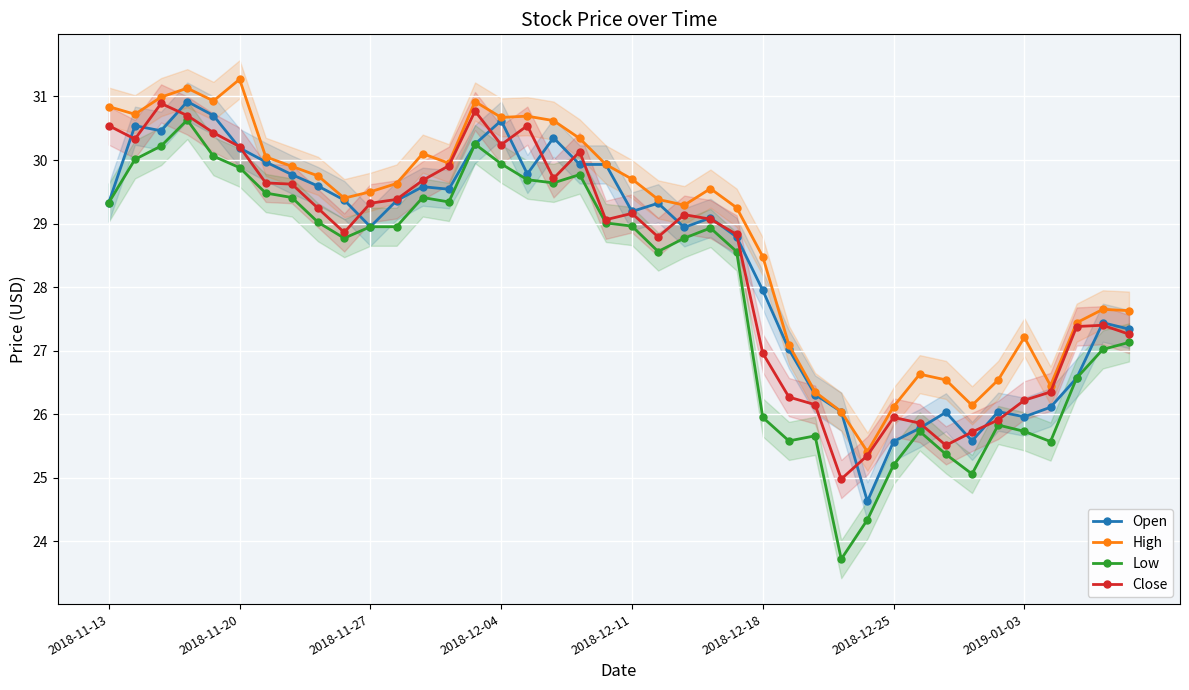

Reading left to right, transcribe all the data shown in this chart.

Open: 29.3	30.5	30.5	30.9	30.7	30.2	30.0	29.8	29.6	29.4	28.9	29.4	29.6	29.5	30.2	30.6	29.8	30.4	29.9	29.9	29.2	29.3	28.9	29.1	28.8	27.9	27.0	26.3	26.0	24.6	25.6	25.8	26.0	25.6	26.0	26.0	26.1	26.6	27.4	27.3
High: 30.8	30.7	31.0	31.1	30.9	31.3	30.1	29.9	29.8	29.4	29.5	29.6	30.1	29.9	30.9	30.7	30.7	30.6	30.3	29.9	29.7	29.4	29.3	29.6	29.2	28.5	27.1	26.4	26.0	25.4	26.1	26.6	26.5	26.1	26.5	27.2	26.4	27.4	27.6	27.6
Low: 29.3	30.0	30.2	30.6	30.1	29.9	29.5	29.4	29.0	28.8	28.9	28.9	29.4	29.3	30.2	29.9	29.7	29.6	29.8	29.0	29.0	28.6	28.8	28.9	28.6	25.9	25.6	25.7	23.7	24.3	25.2	25.7	25.4	25.1	25.8	25.7	25.6	26.6	27.0	27.1
Close: 30.5	30.3	30.9	30.7	30.4	30.2	29.6	29.6	29.2	28.9	29.3	29.4	29.7	29.9	30.8	30.2	30.5	29.7	30.1	29.1	29.2	28.8	29.1	29.1	28.8	27.0	26.3	26.1	25.0	25.4	25.9	25.9	25.5	25.7	25.9	26.2	26.4	27.4	27.4	27.3